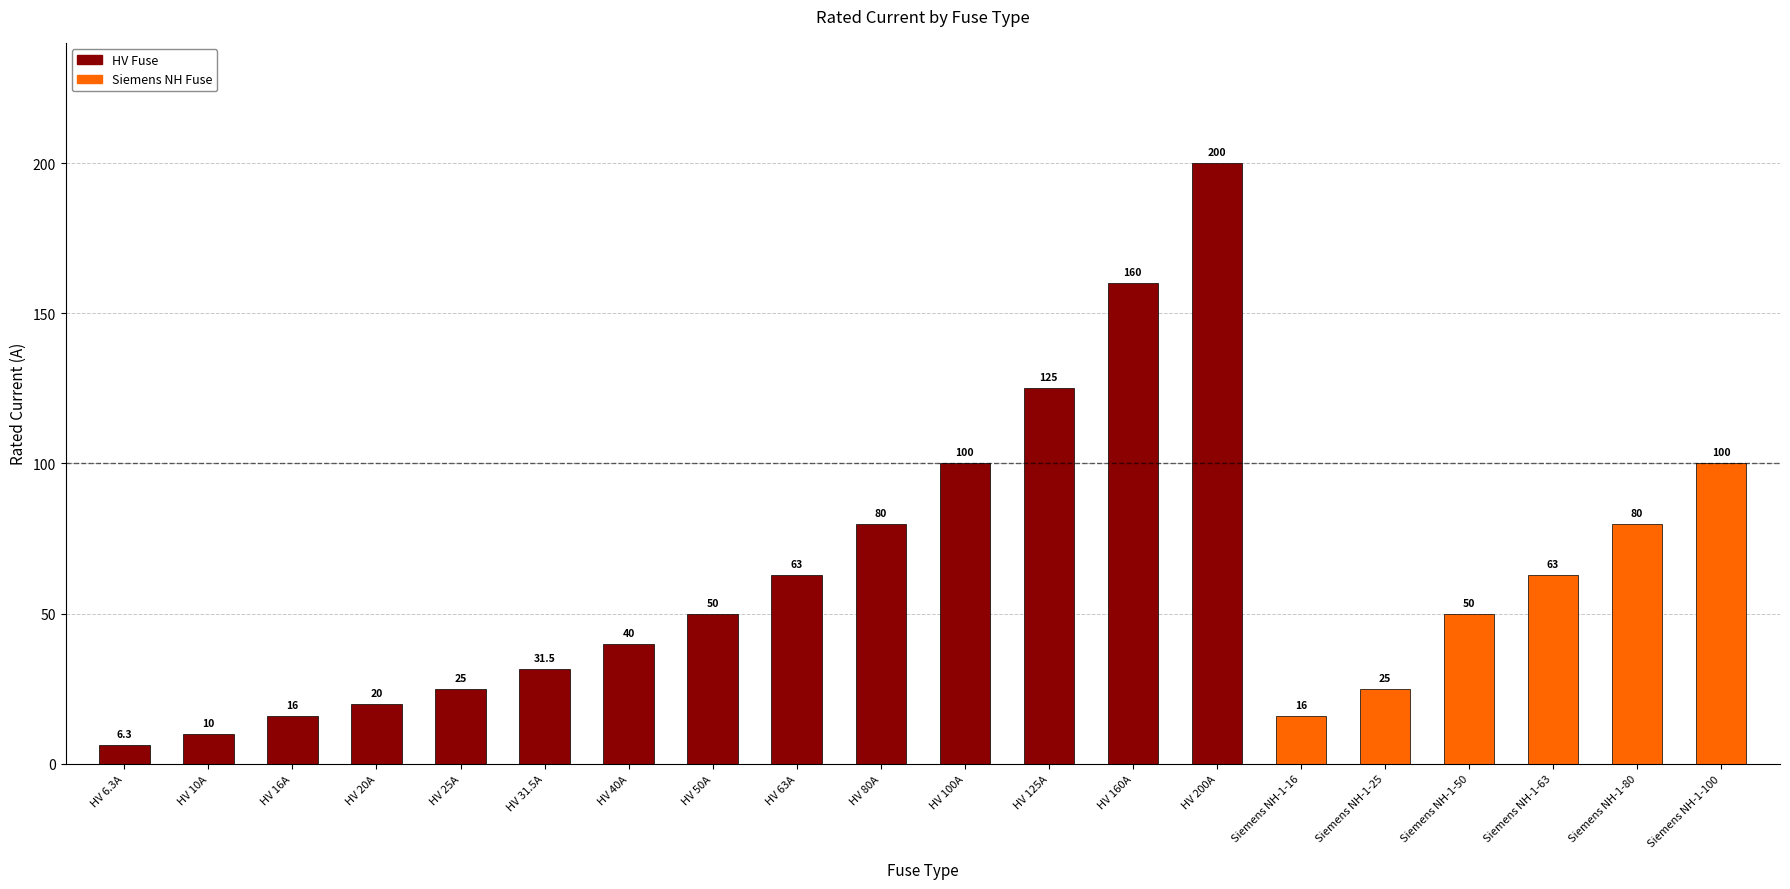

What is the change in value from HV 80A to Siemens NH-1-63?

-17.0